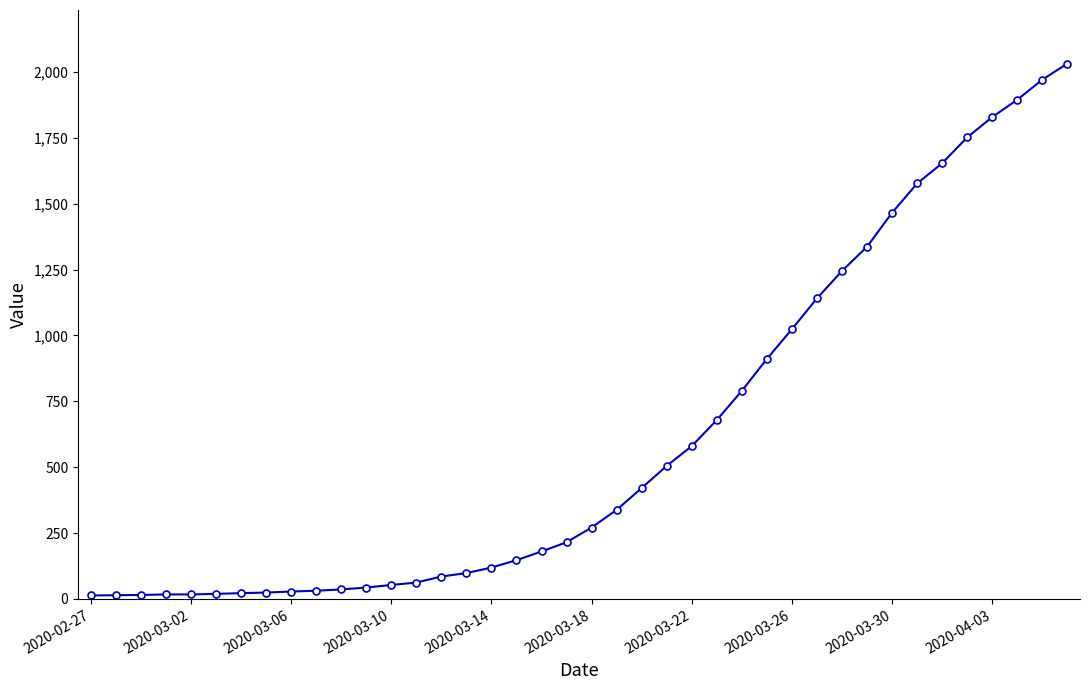

What is the difference between the second highest and second lowest values?

1957